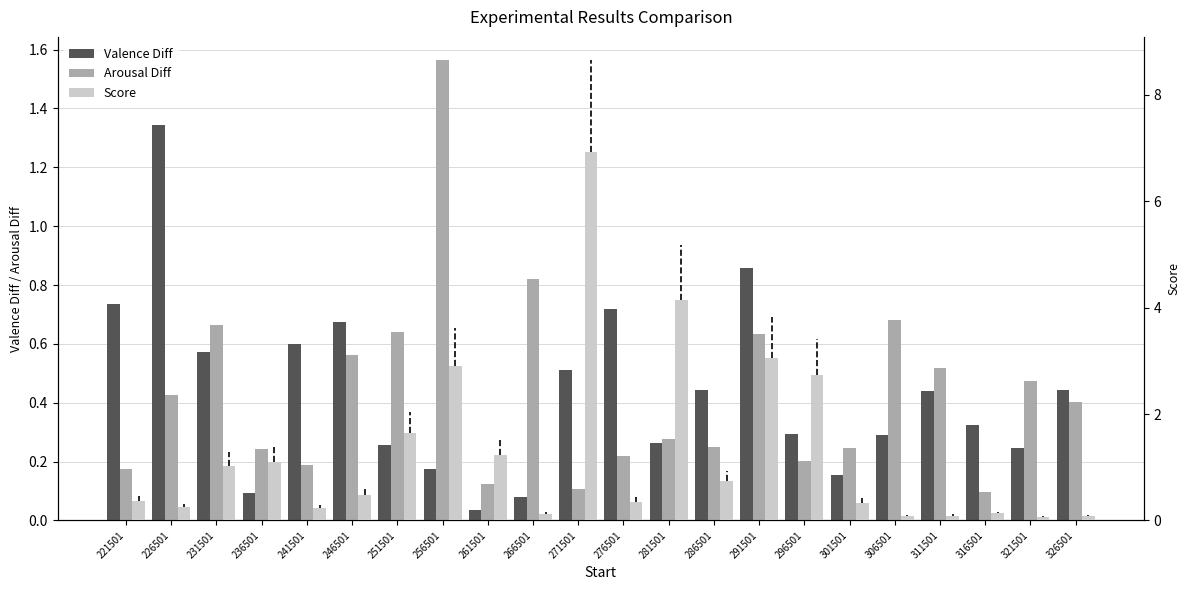

List the series in order of their peak value, highest first.

Score, Arousal Diff, Valence Diff